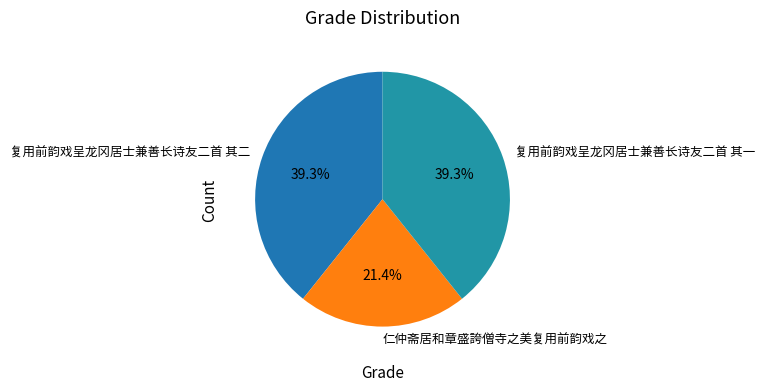

How many segments does this pie chart have?

3